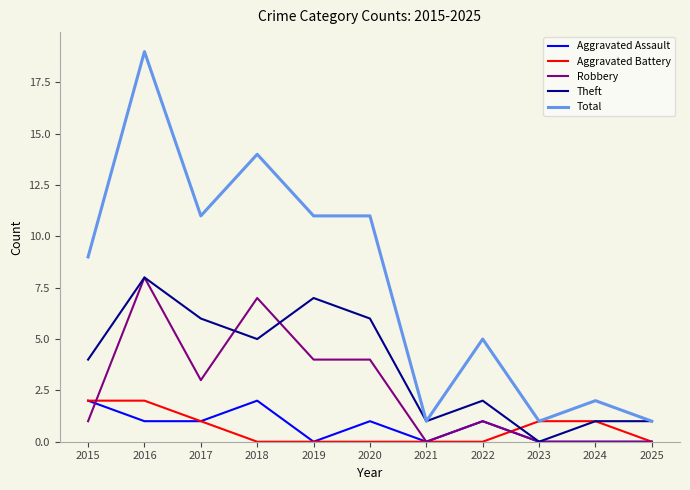

What is the difference between the highest and lowest values at 2016?

18